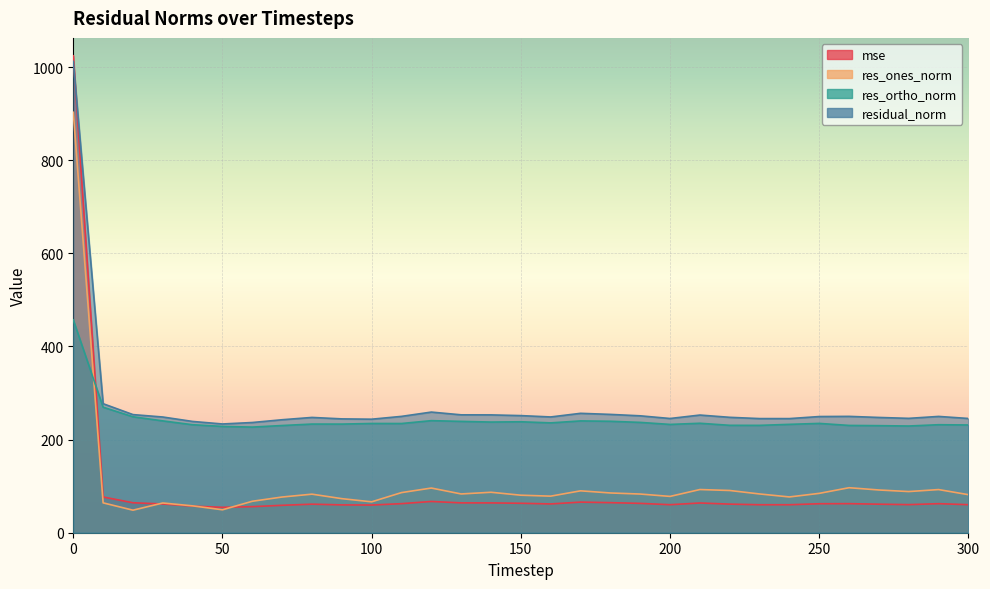

How many lines are shown in the chart?

4